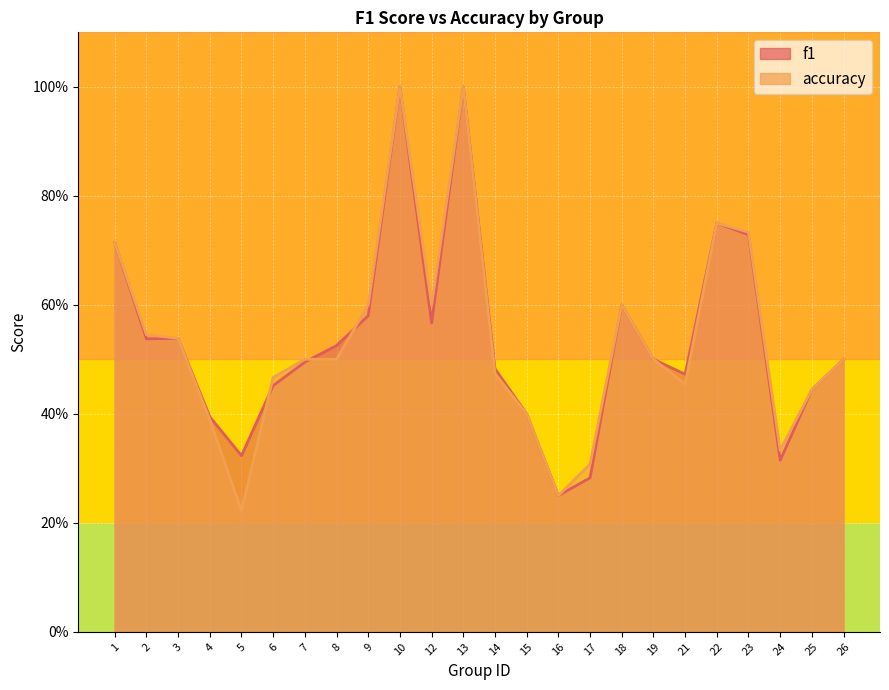

Count the number of categories in the chart.

24